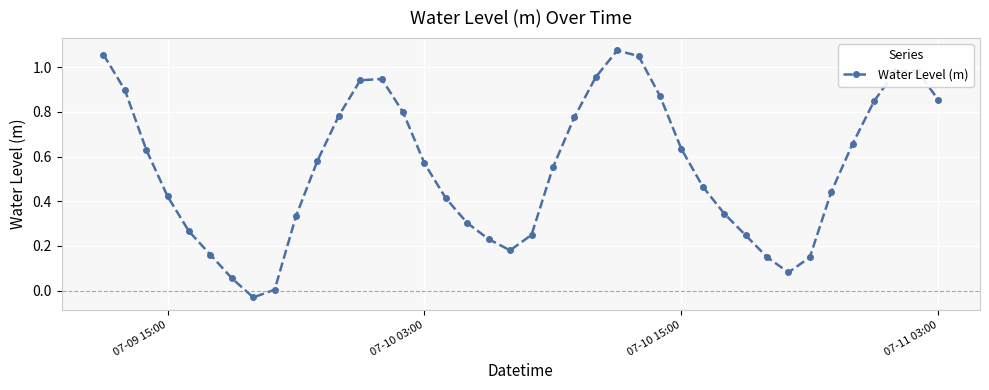

How many interior local valleys (lower than both neighbors) does the data have?

3